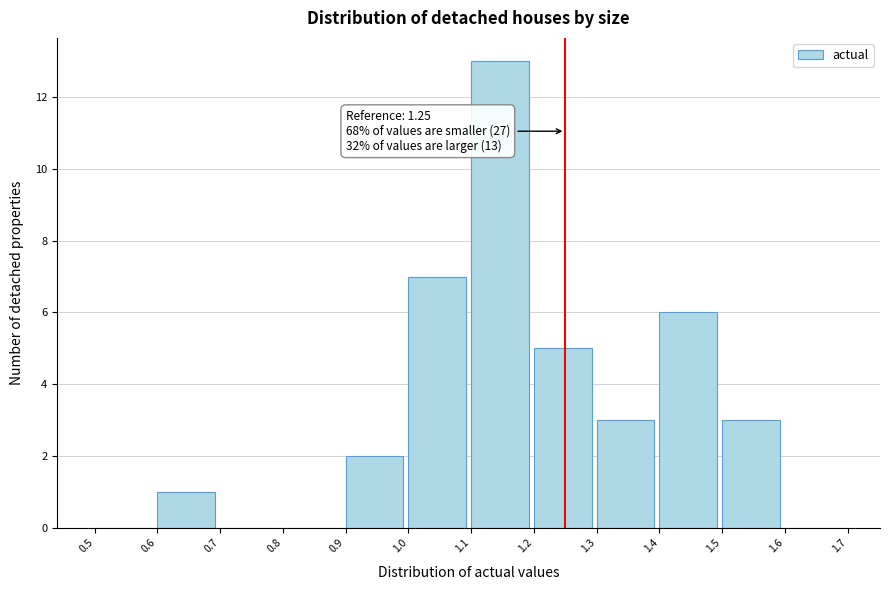

Over which range of the x-axis is the bar tallest?

1.1 to 1.2